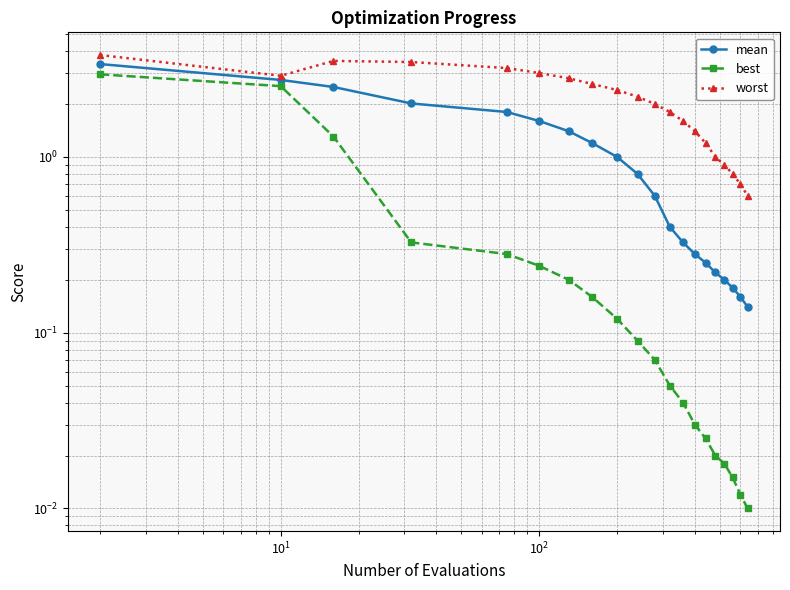

What is the difference between the maximum and minimum values in the mean series?

3.2